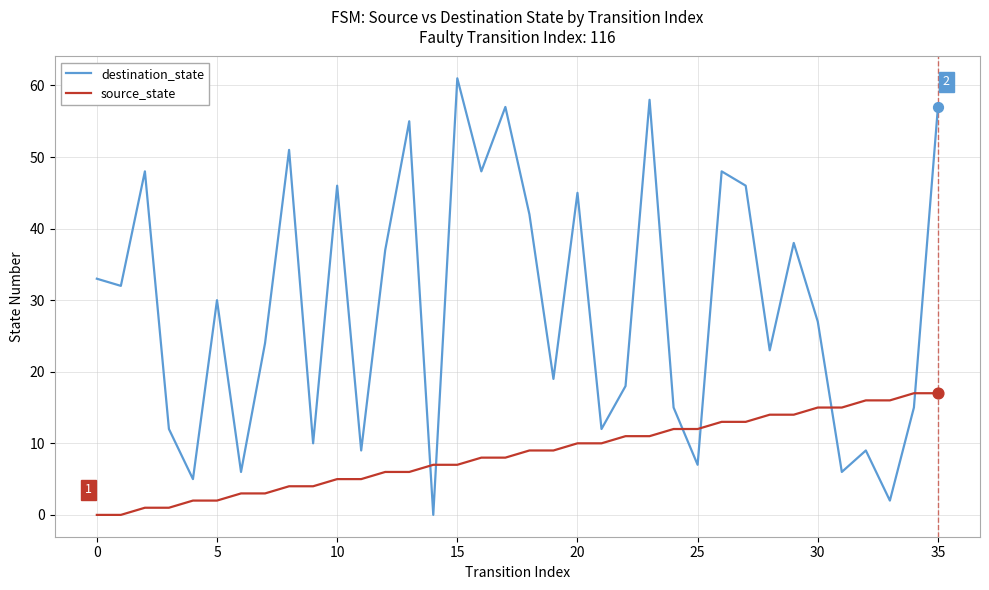

Which series has the largest total across all categories?

destination_state